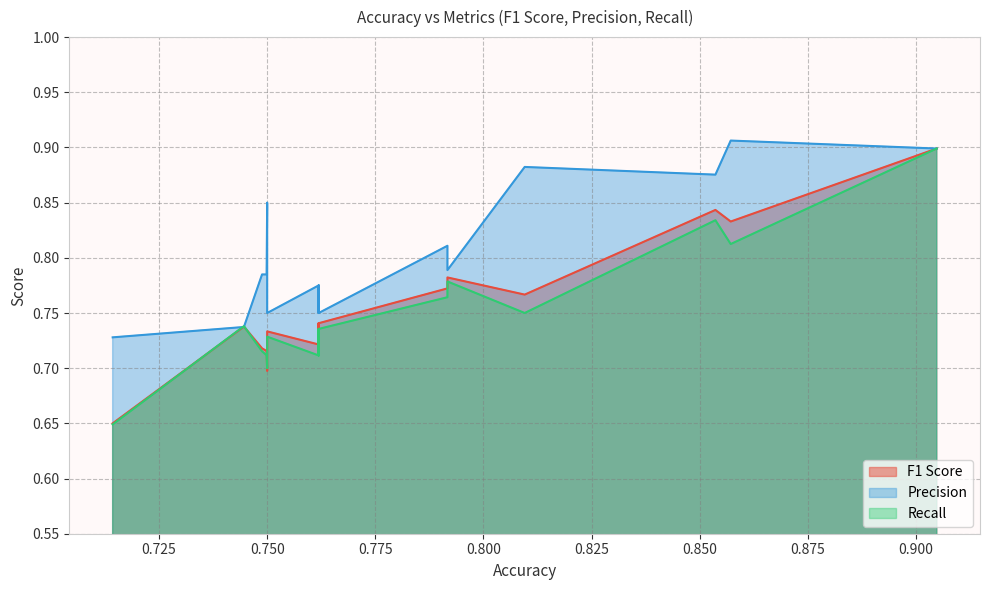

What is the lowest value of the Precision series?

0.7